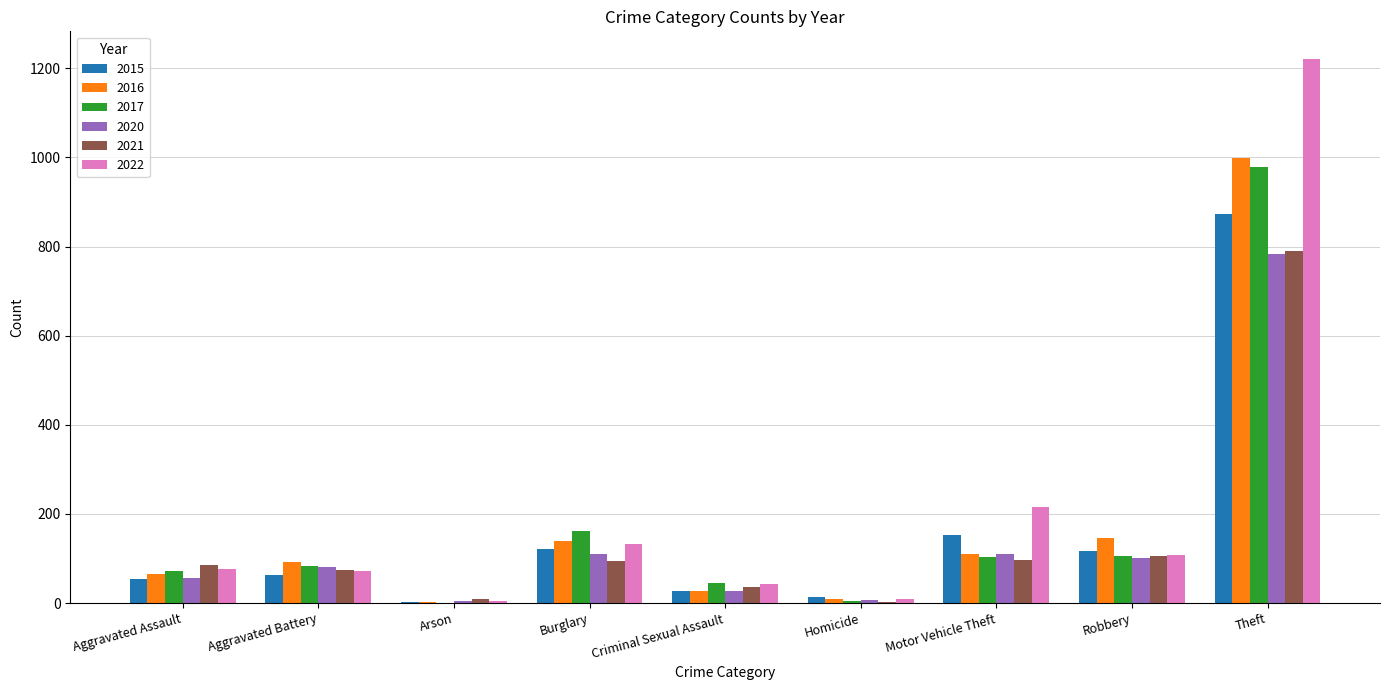

What is the greatest value displayed?

1222